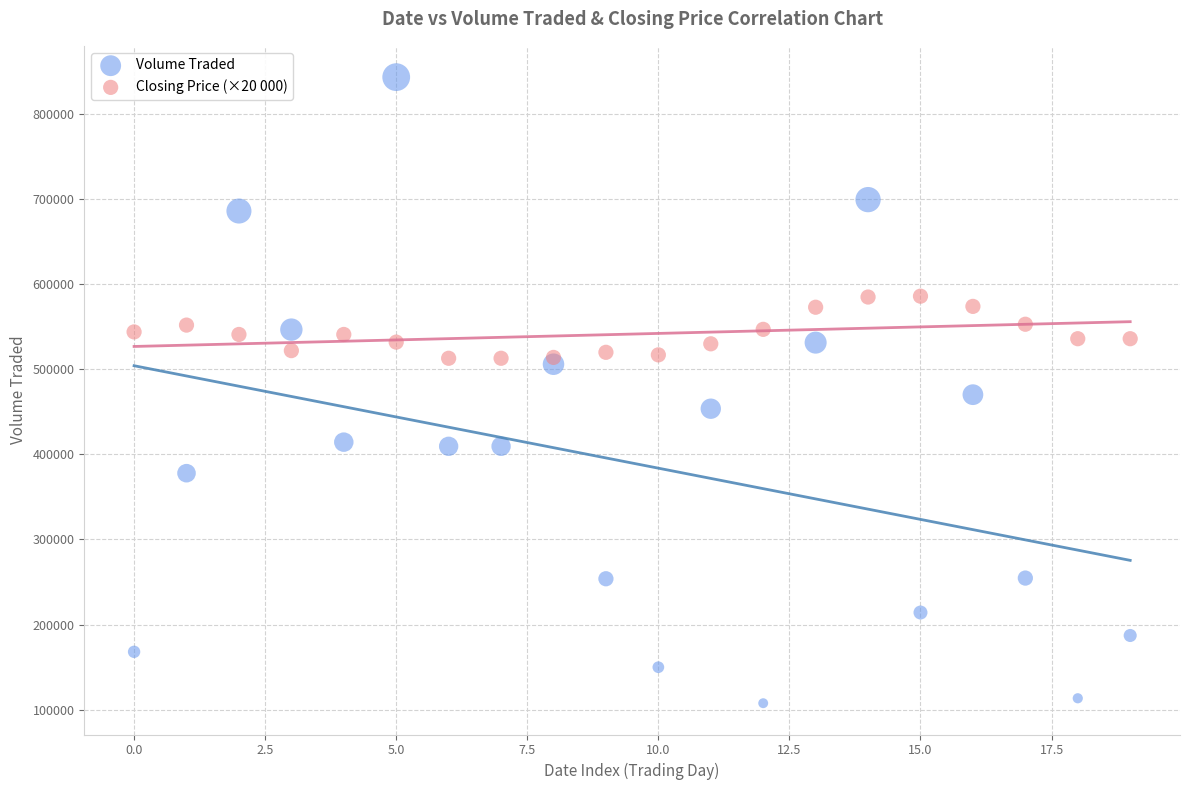

Which series reaches the minimum Y coordinate?

Volume Traded